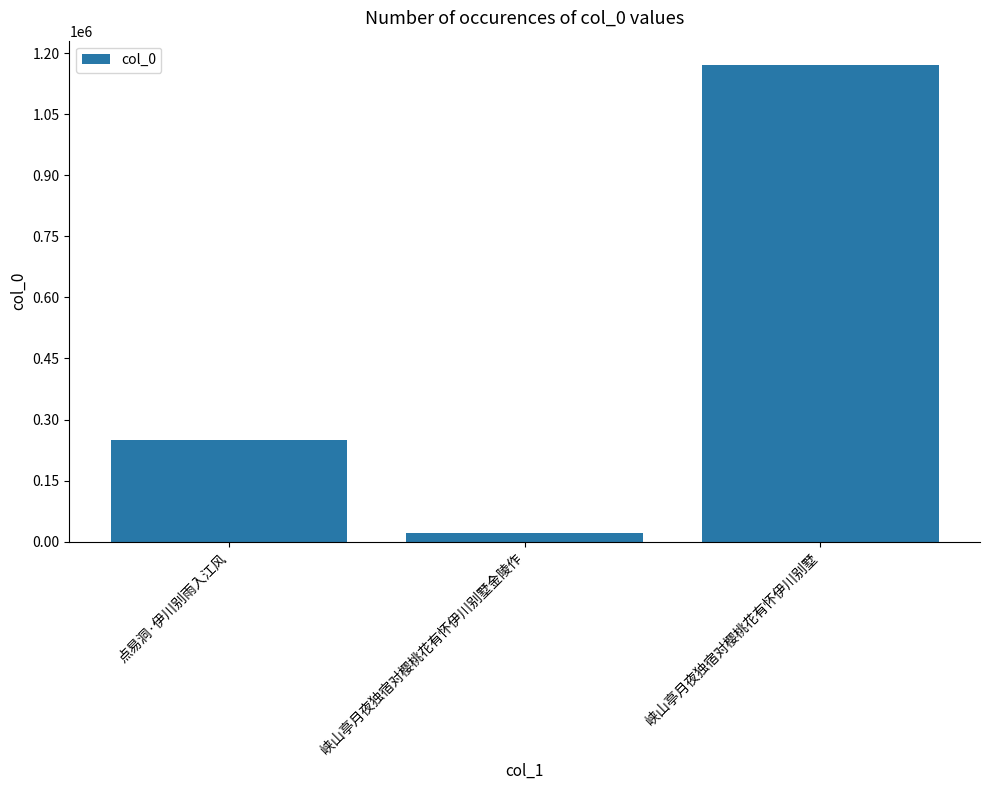

How many data points does each series have?

3